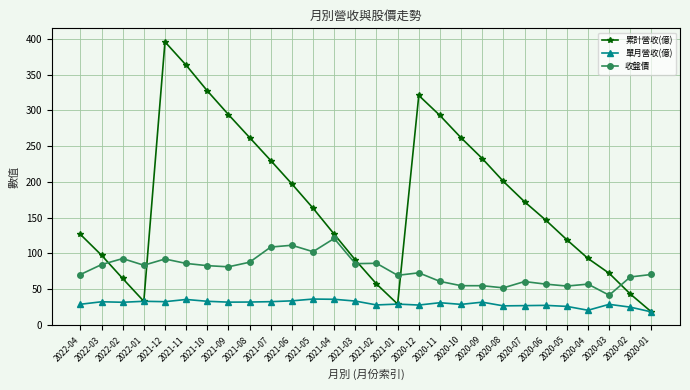

What is the average value of the 單月營收(億) series?

30.1